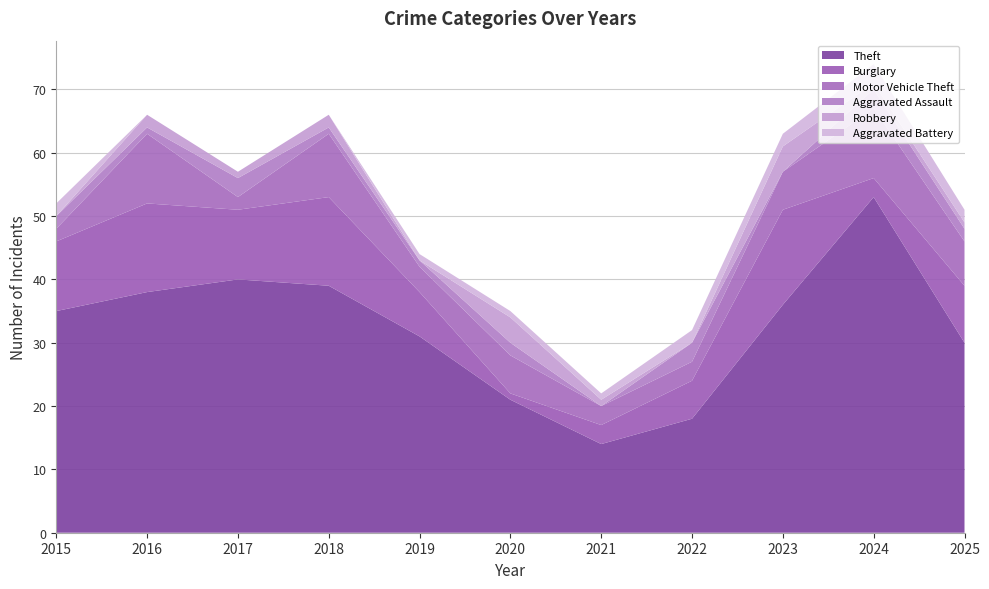

Reading left to right, extract all data points from this chart.

Theft: 2015=35	2016=38	2017=40	2018=39	2019=31	2020=21	2021=14	2022=18	2023=36	2024=53	2025=30
Burglary: 2015=11	2016=14	2017=11	2018=14	2019=7	2020=1	2021=3	2022=6	2023=15	2024=3	2025=9
Motor Vehicle Theft: 2015=2	2016=11	2017=2	2018=10	2019=4	2020=6	2021=3	2022=3	2023=6	2024=11	2025=7
Aggravated Assault: 2015=2	2016=1	2017=3	2018=1	2019=1	2020=2	2021=0	2022=3	2023=0	2024=3	2025=2
Robbery: 2015=0	2016=2	2017=1	2018=2	2019=0	2020=4	2021=1	2022=0	2023=4	2024=1	2025=1
Aggravated Battery: 2015=2	2016=0	2017=0	2018=0	2019=1	2020=1	2021=1	2022=2	2023=2	2024=3	2025=2